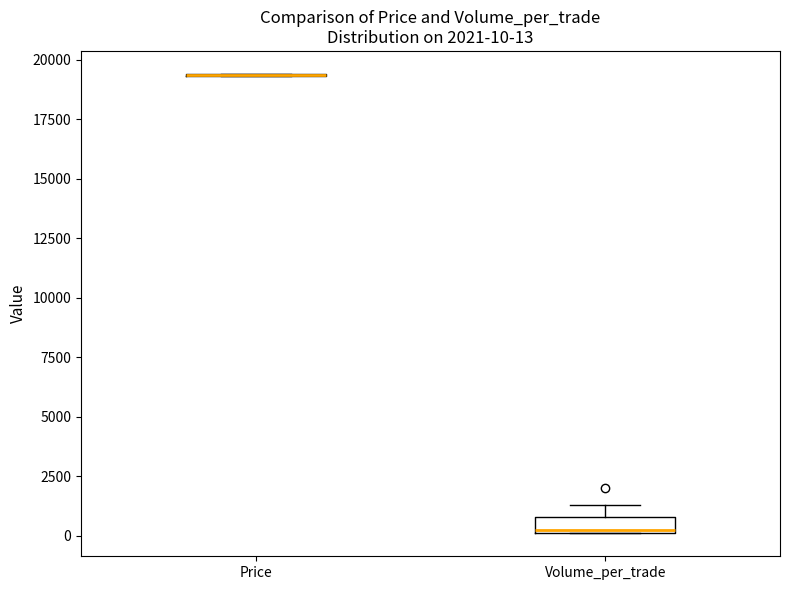

Which box is the tallest, from its lower edge to its upper edge?

Volume_per_trade